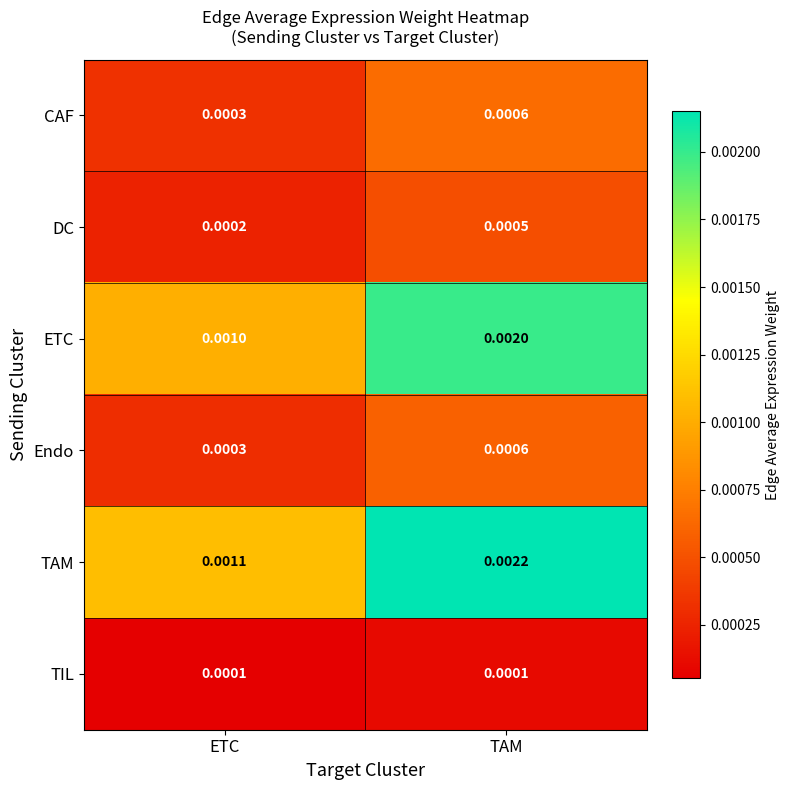

Which series has the largest total across all categories?

TAM